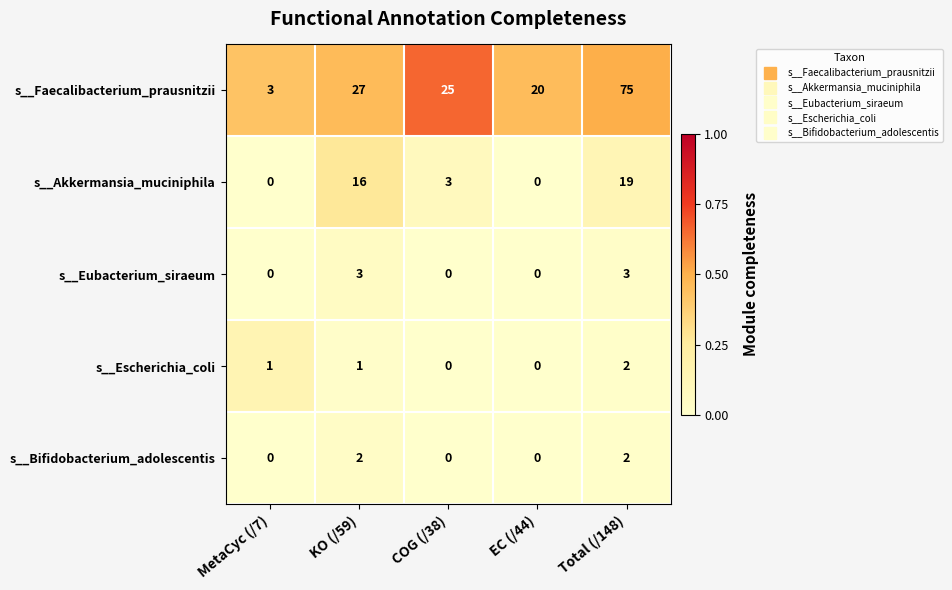

At which category is the sum across all series the highest?

Total (/148)